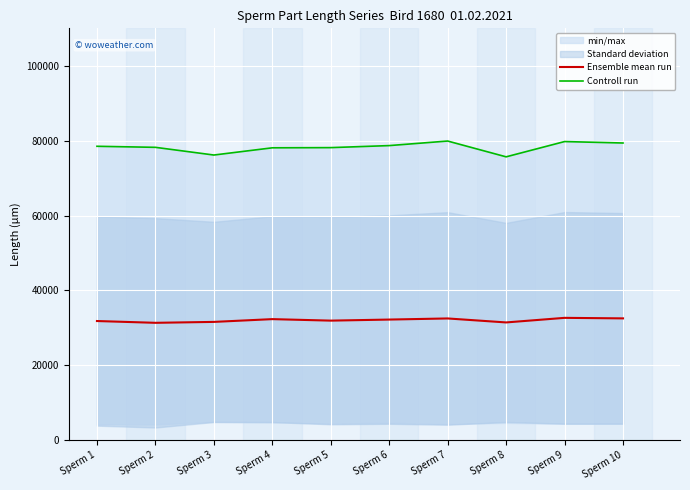

What is the sum of all Ensemble mean run values?

320287.2